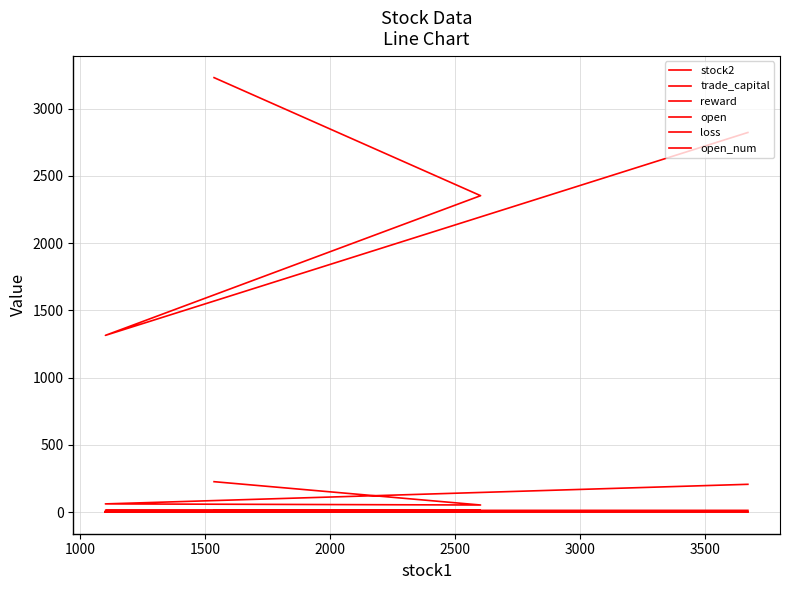

Which category has the lowest value in the trade_capital series?

1000